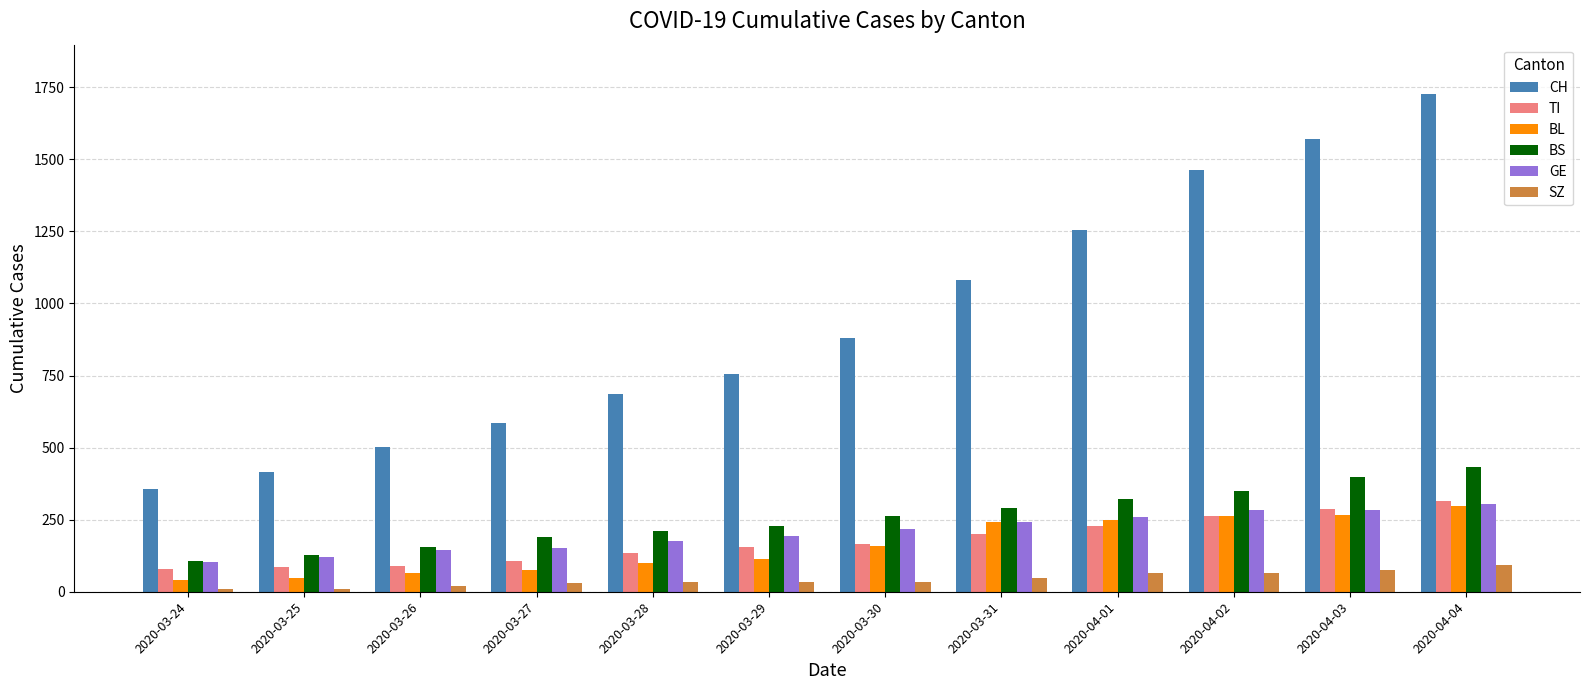

The BL series shows 298 at 2020-04-04. True or false?

True